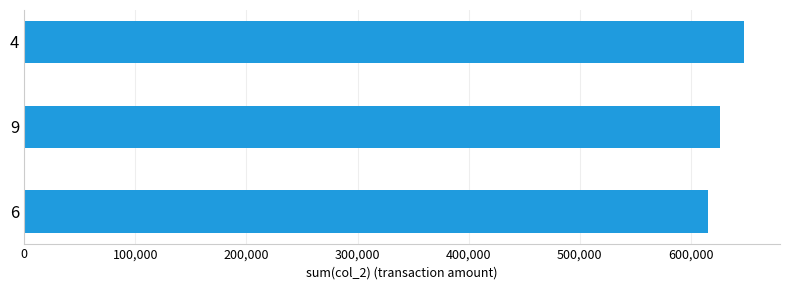

Is it true that the value at 4 is 344743?

False